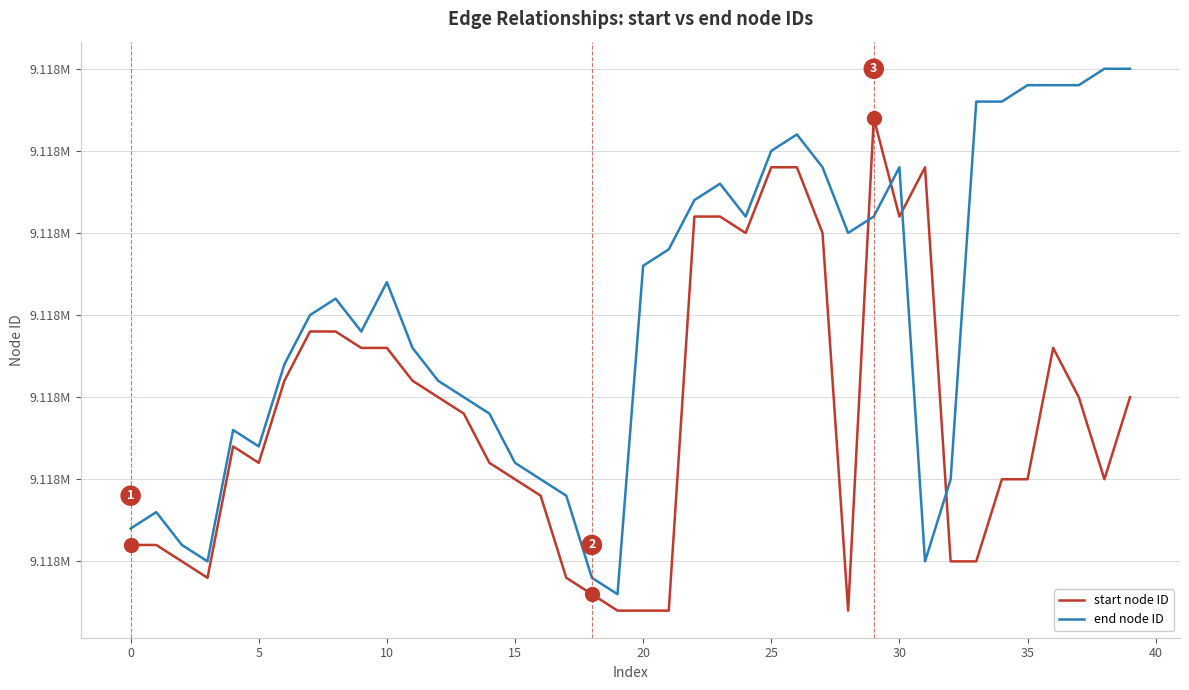

Does the chart have visible grid lines?

Yes